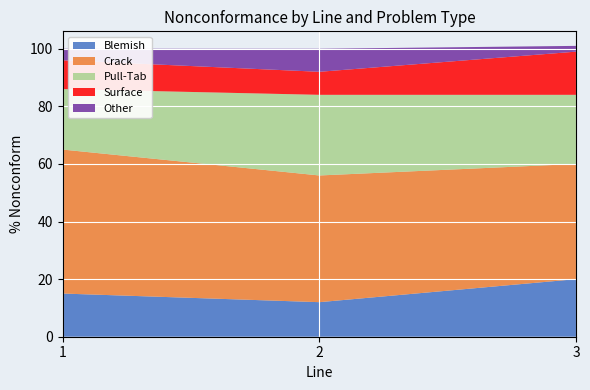

Reading left to right, list all the values displayed in this chart.

Blemish: 1=15	2=12	3=20
Crack: 1=50	2=44	3=40
Pull-Tab: 1=21	2=28	3=24
Surface: 1=10	2=8	3=15
Other: 1=4	2=8	3=2